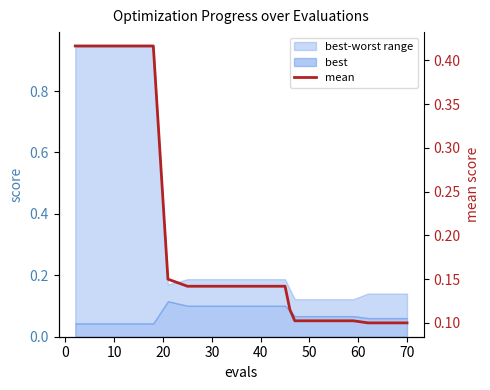

Count the values in the range 0 to 1.

20